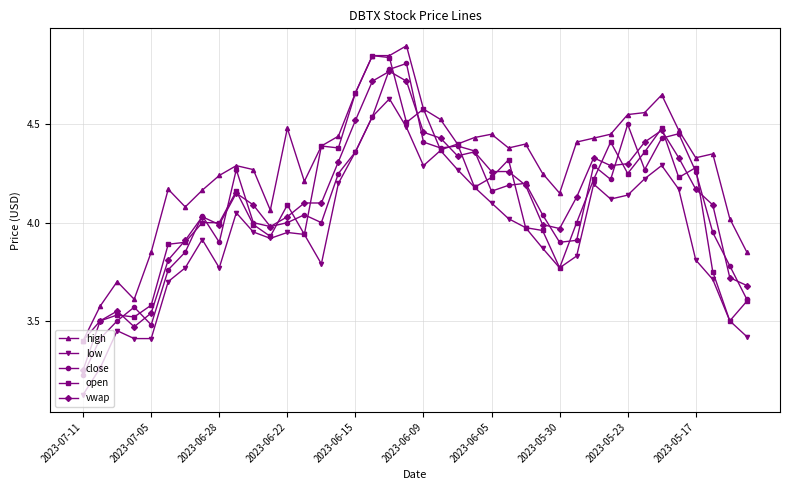

Which series has the largest range (max minus min)?

close